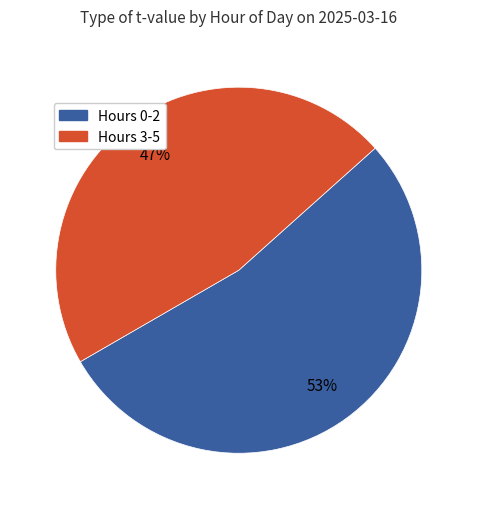

To the nearest percent, what is the average slice percentage?

50%